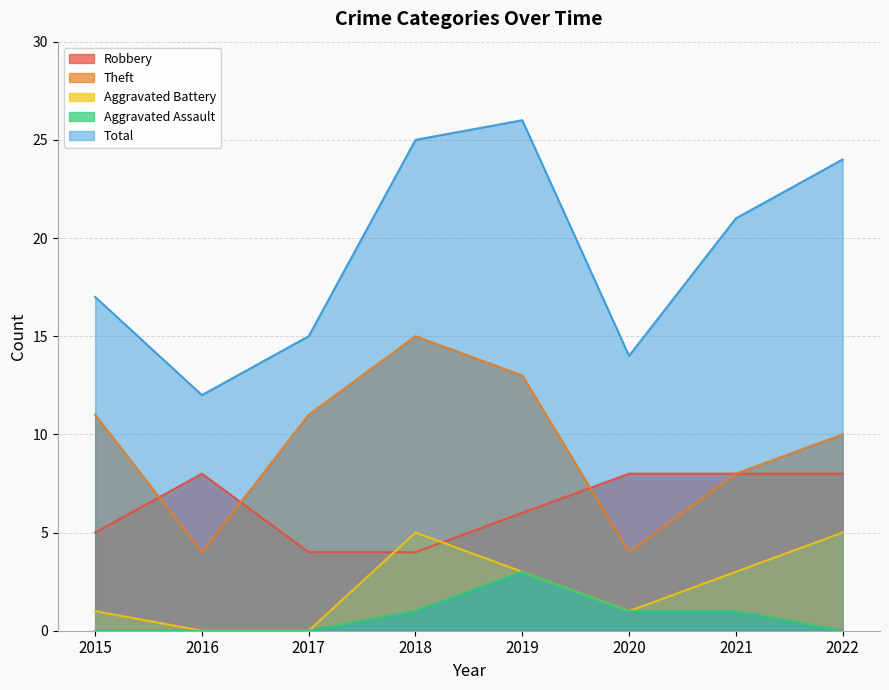

True or false: Robbery and Total intersect in this chart.

False